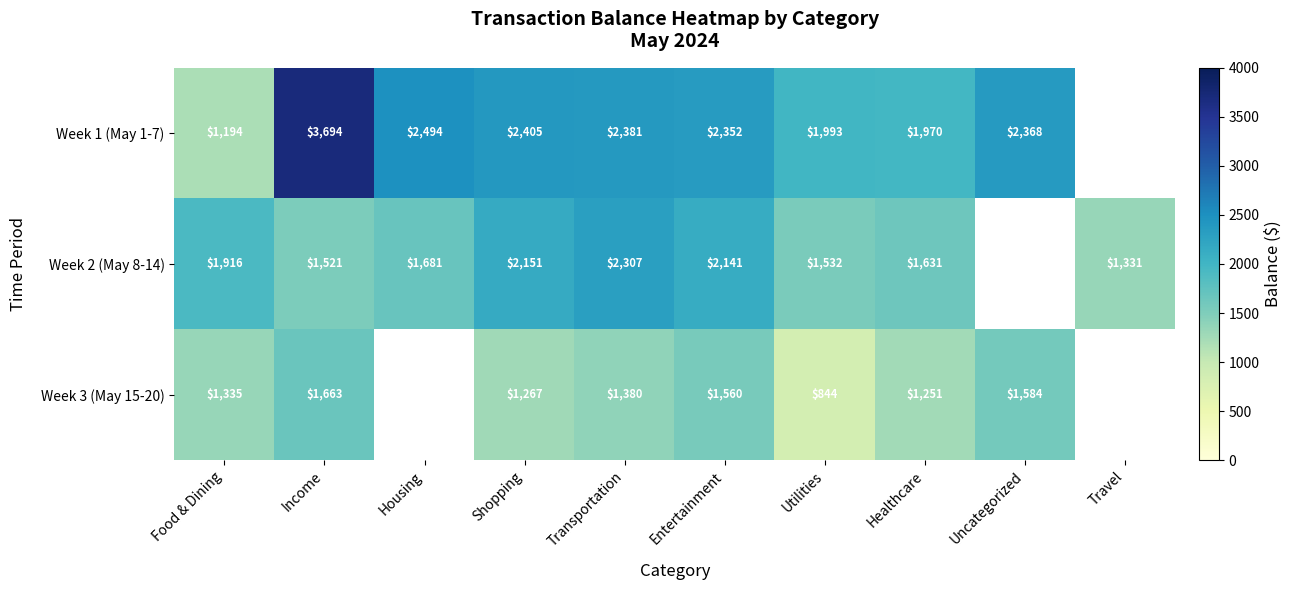

Between Transportation and Utilities, which series saw the biggest shift?

Week 2 (May 8-14)